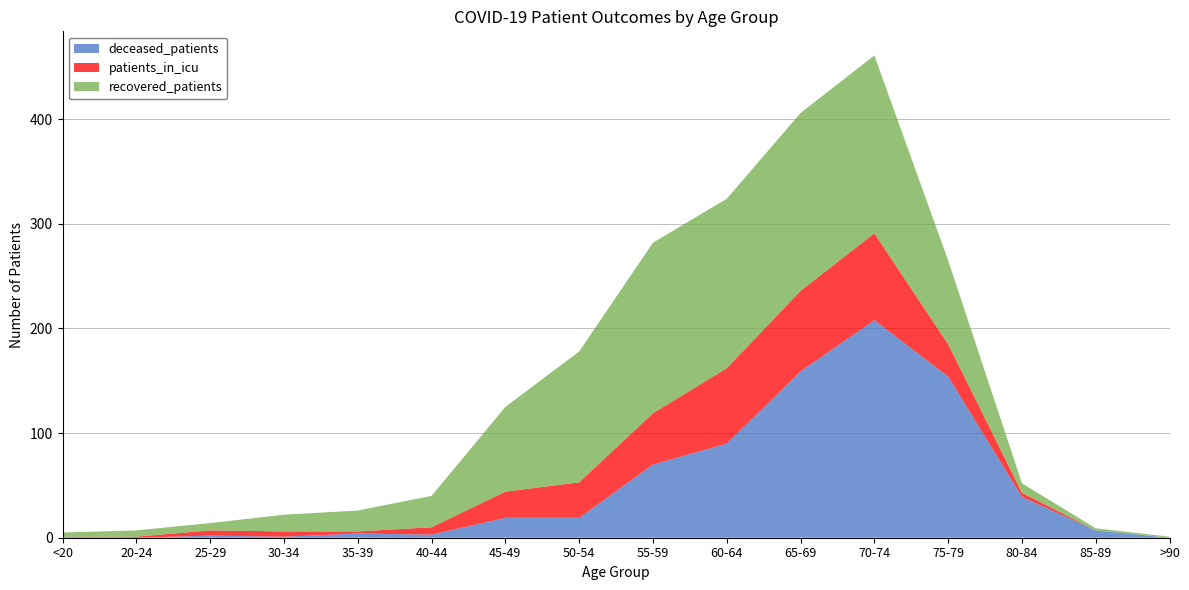

Reading right to left, extract all data points from this chart.

recovered_patients: 1	2	9	80	170	170	162	163	125	81	30	20	16	7	6	4
patients_in_icu: 0	0	4	31	83	77	72	49	34	25	7	2	5	5	1	0
deceased_patients: 0	7	39	154	208	159	90	70	19	19	3	4	1	2	0	1